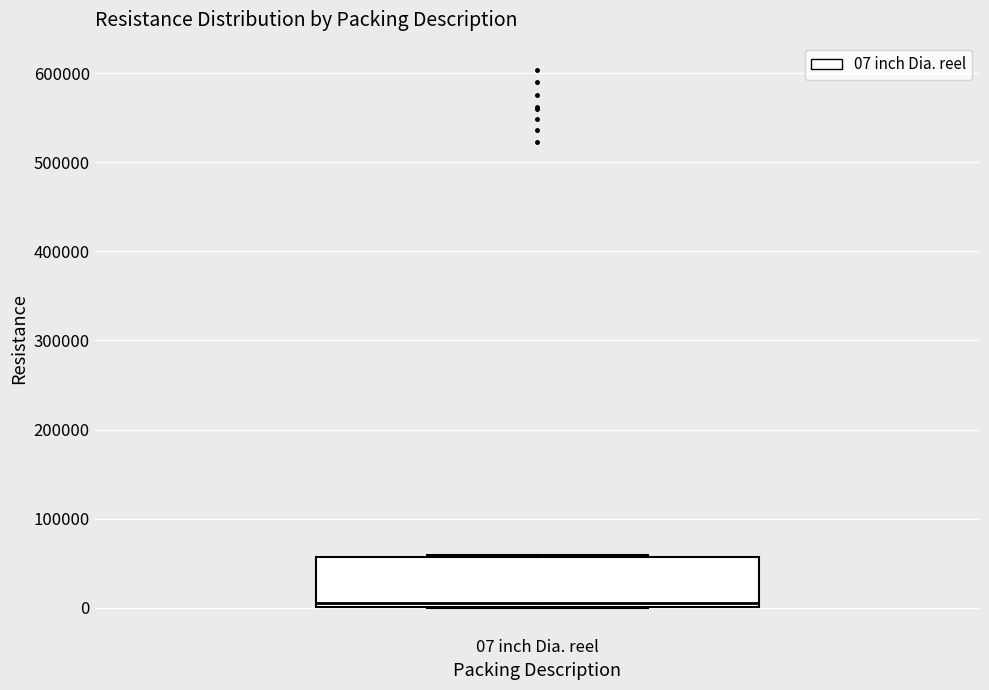

Where does the median line of the box for 07 inch Dia. reel sit on the y-axis? The values are not printed on the chart, so give them approximately, as read against the axis.

10000